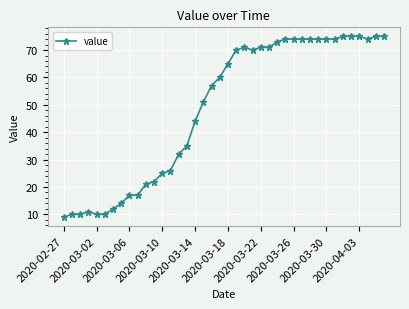

Reading right to left, transcribe all the data shown in this chart.

75	75	74	75	75	75	74	74	74	74	74	74	74	73	71	71	70	71	70	65	60	57	51	44	35	32	26	25	22	21	17	17	14	12	10	10	11	10	10	9